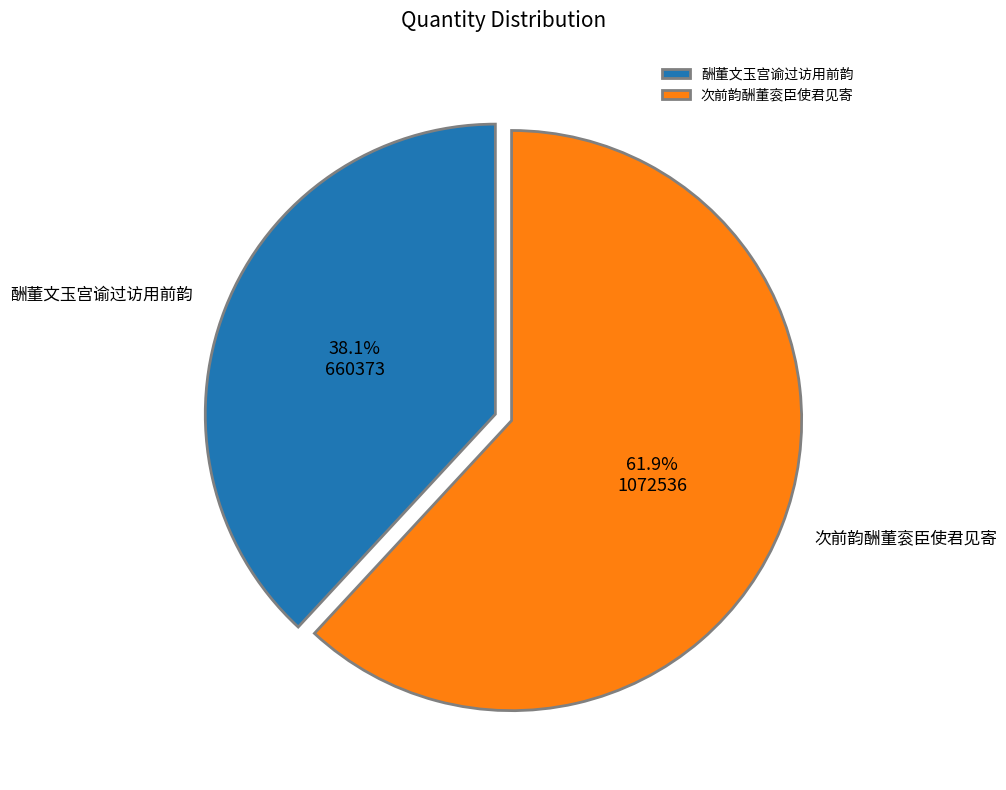

Is it true that 酬董文玉宫谕过访用前韵 is 38% of the pie?

True